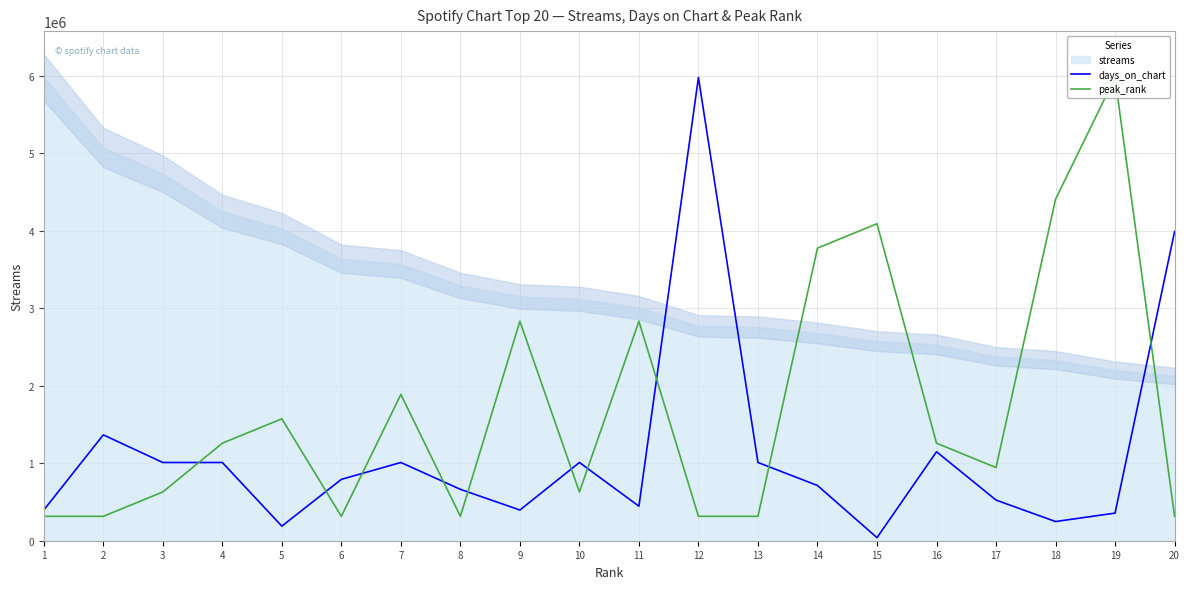

What is the value of the peak_rank point at the 18th from the left?

4404511.3